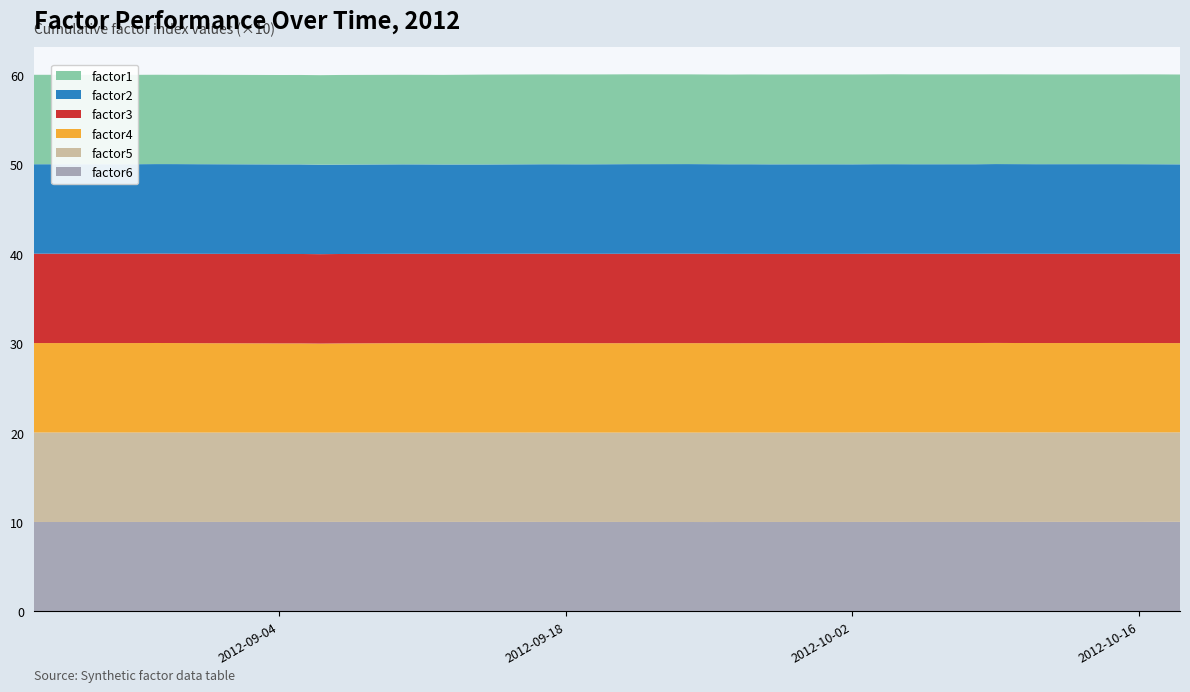

Reading left to right, what are all the values shown in this chart?

factor1: 1.0	1.0	1.0	1.0	1.0	1.0	1.0	1.0	1.0	1.0	1.0	1.0	1.0	1.0	1.0	1.0	1.0	1.0	1.0	1.0	1.0	1.0	1.0	1.0	1.0	1.0	1.0	1.0	1.0	1.0	1.0	1.0	1.0	1.0	1.0	1.0	1.0	1.0	1.0	1.0
factor2: 1.0	1.0	1.0	1.0	1.0	1.0	1.0	1.0	1.0	1.0	1.0	1.0	1.0	1.0	1.0	1.0	1.0	1.0	1.0	1.0	1.0	1.0	1.0	1.0	1.0	1.0	1.0	1.0	1.0	1.0	1.0	1.0	1.0	1.0	1.0	1.0	1.0	1.0	1.0	1.0
factor3: 1.0	1.0	1.0	1.0	1.0	1.0	1.0	1.0	1.0	1.0	1.0	1.0	1.0	1.0	1.0	1.0	1.0	1.0	1.0	1.0	1.0	1.0	1.0	1.0	1.0	1.0	1.0	1.0	1.0	1.0	1.0	1.0	1.0	1.0	1.0	1.0	1.0	1.0	1.0	1.0
factor4: 1.0	1.0	1.0	1.0	1.0	1.0	1.0	1.0	1.0	1.0	1.0	1.0	1.0	1.0	1.0	1.0	1.0	1.0	1.0	1.0	1.0	1.0	1.0	1.0	1.0	1.0	1.0	1.0	1.0	1.0	1.0	1.0	1.0	1.0	1.0	1.0	1.0	1.0	1.0	1.0
factor5: 1.0	1.0	1.0	1.0	1.0	1.0	1.0	1.0	1.0	1.0	1.0	1.0	1.0	1.0	1.0	1.0	1.0	1.0	1.0	1.0	1.0	1.0	1.0	1.0	1.0	1.0	1.0	1.0	1.0	1.0	1.0	1.0	1.0	1.0	1.0	1.0	1.0	1.0	1.0	1.0
factor6: 1.0	1.0	1.0	1.0	1.0	1.0	1.0	1.0	1.0	1.0	1.0	1.0	1.0	1.0	1.0	1.0	1.0	1.0	1.0	1.0	1.0	1.0	1.0	1.0	1.0	1.0	1.0	1.0	1.0	1.0	1.0	1.0	1.0	1.0	1.0	1.0	1.0	1.0	1.0	1.0